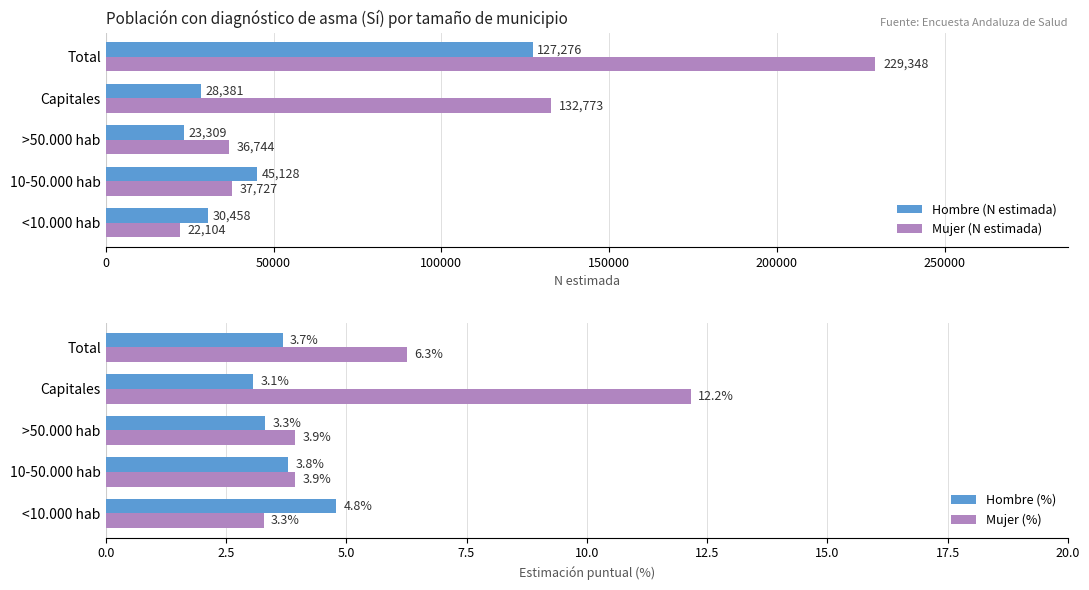

Rank the series by their maximum value, from lowest to highest.

Hombre (%), Mujer (%), Hombre (N estimada), Mujer (N estimada)